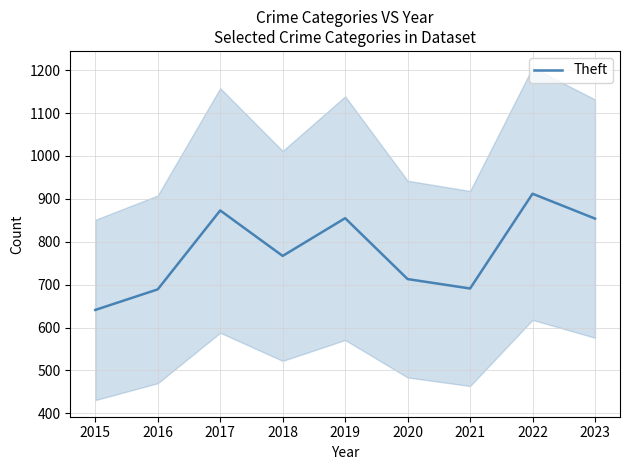

Reading left to right, list all the values displayed in this chart.

641	689	873	767	855	713	691	912	854